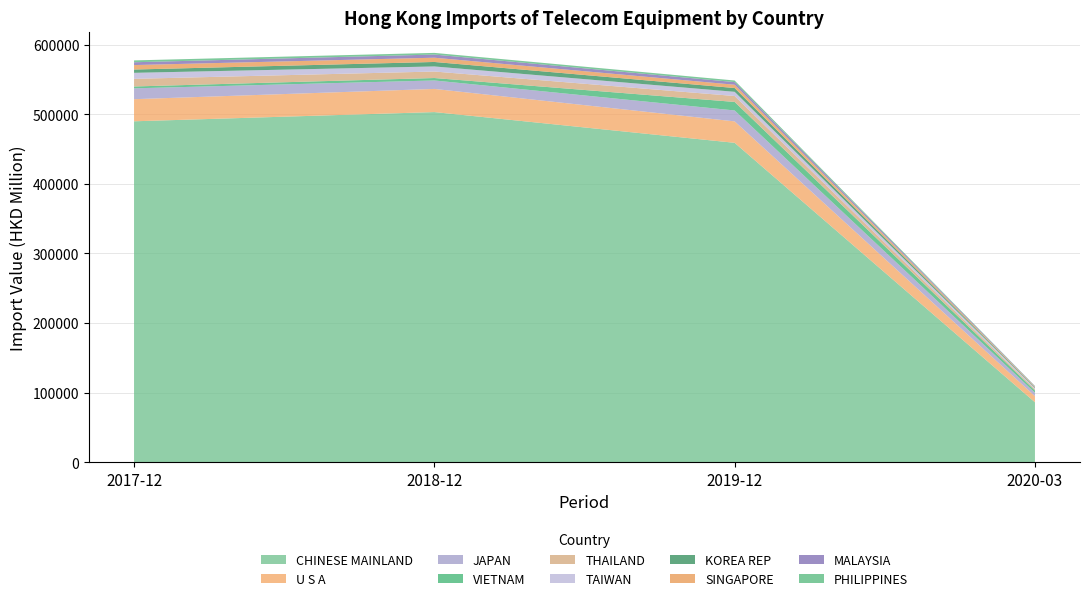

Reading left to right, transcribe all the data shown in this chart.

201712 (HKD Million): CHINESE MAINLAND=489910.9	U S A=31781.9	JAPAN=15609.6	VIETNAM=2648.0	THAILAND=10973.2	TAIWAN=8646.3	KOREA REP=4741.0	SINGAPORE=6434.4	MALAYSIA=4035.8	PHILIPPINES=2662.7
201812 (HKD Million): CHINESE MAINLAND=503161.6	U S A=33267.2	JAPAN=12177.6	VIETNAM=3500.5	THAILAND=9344.9	TAIWAN=7293.7	KOREA REP=6446.4	SINGAPORE=6121.8	MALAYSIA=4526.6	PHILIPPINES=2398.0
201912 (HKD Million): CHINESE MAINLAND=458979.4	U S A=30811.0	JAPAN=15705.7	VIETNAM=12237.8	THAILAND=8509.3	TAIWAN=6040.3	KOREA REP=5456.3	SINGAPORE=4728.8	MALAYSIA=3803.4	PHILIPPINES=2263.3
202003 (HKD Million): CHINESE MAINLAND=86005.9	U S A=8745.1	JAPAN=4995.2	VIETNAM=3232.7	THAILAND=1715.7	TAIWAN=1621.1	KOREA REP=1039.6	SINGAPORE=987.1	MALAYSIA=778.8	PHILIPPINES=369.2